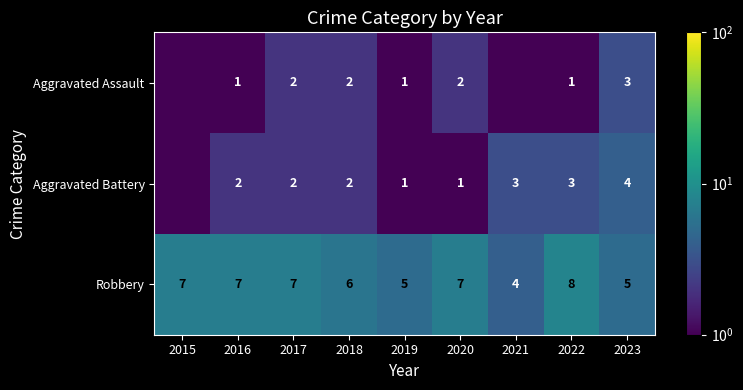

The Aggravated Assault series shows 2.0 at 2020. True or false?

True